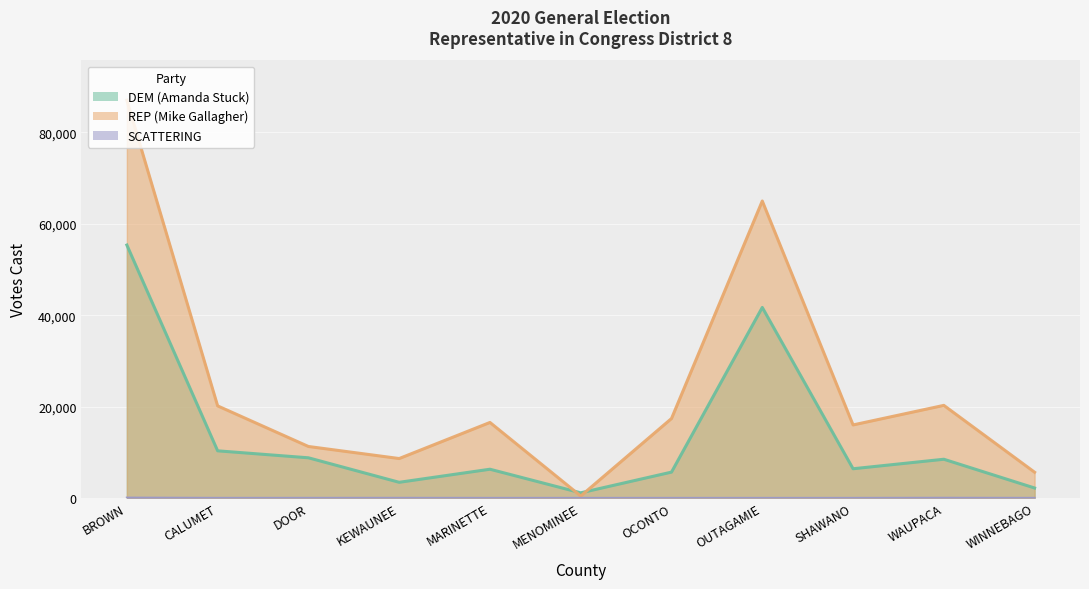

Which series has the largest range (max minus min)?

REP